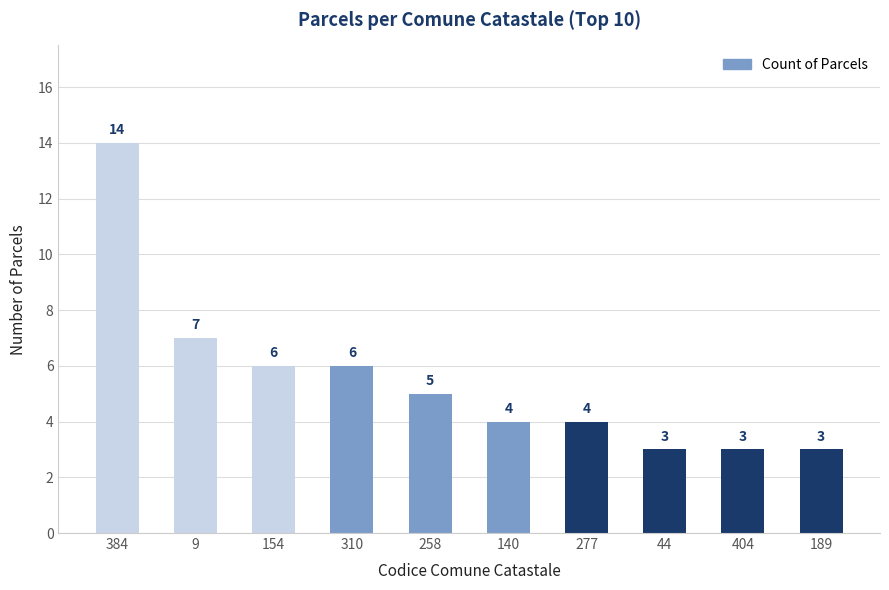

What is the difference between the maximum and minimum values?

11